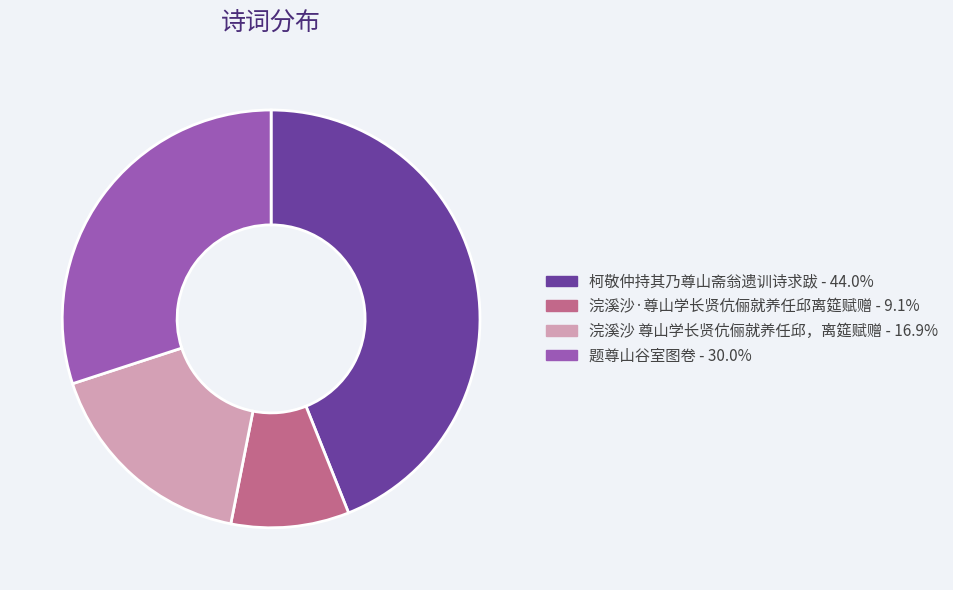

Combined, do 浣溪沙·尊山学长贤伉俪就养任邱离筵赋赠 and 浣溪沙 尊山学长贤伉俪就养任邱，离筵赋赠 account for over 50%?

No